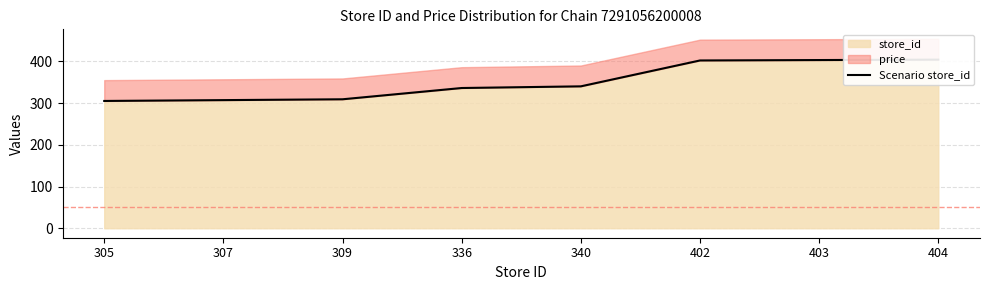

How many values exceed 340?

3